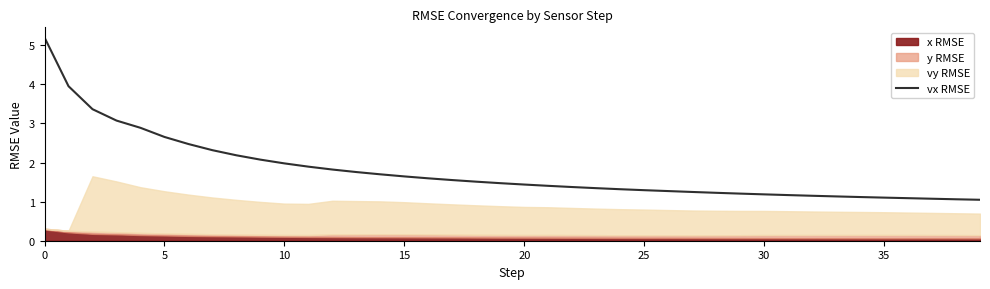

Is it true that the value at 21 is 1.4?

True